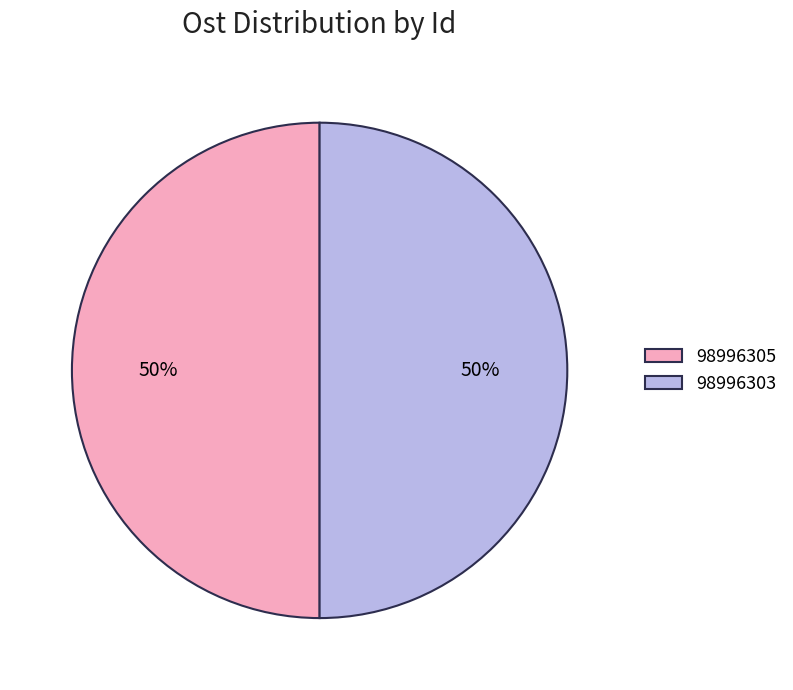

The 98996305 slice represents 56% of the pie. True or false?

False